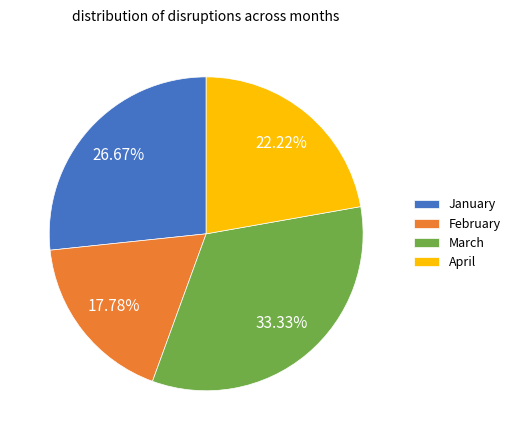

Which has a higher value, April or March?

March